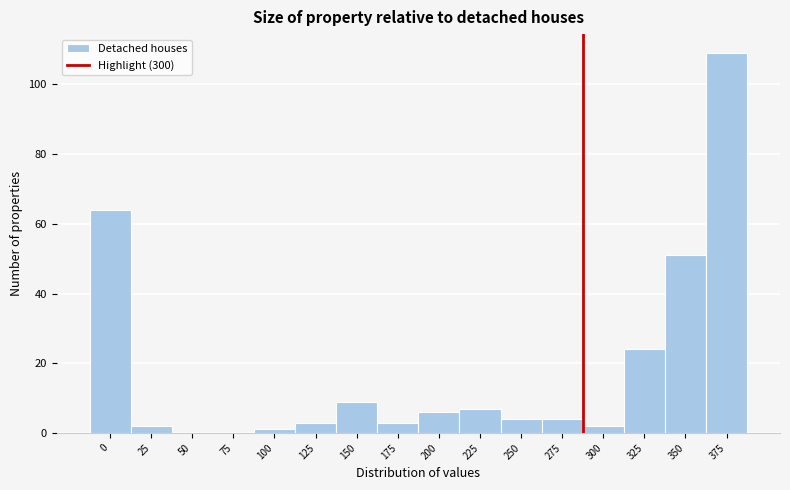

Reading left to right, transcribe all the data shown in this chart.

0=64	25=2	50=0	75=0	100=1	125=3	150=9	175=3	200=6	225=7	250=4	275=4	300=2	325=24	350=51	375=109